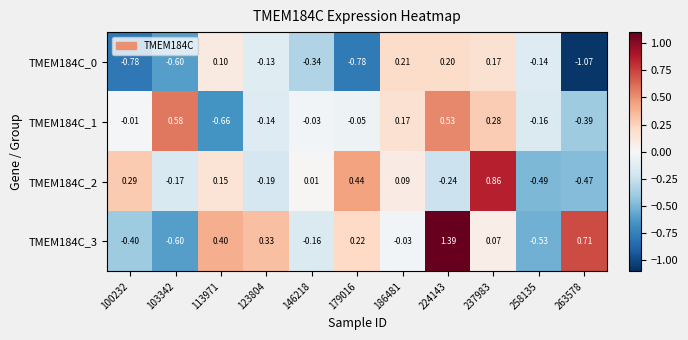

Reading left to right, list all the values displayed in this chart.

TMEM184C_0: 100232=-0.8	103342=-0.6	113971=0.1	123804=-0.1	146218=-0.3	179016=-0.8	186481=0.2	224143=0.2	237983=0.2	258135=-0.1	263578=-1.1
TMEM184C_1: 100232=-0.0	103342=0.6	113971=-0.7	123804=-0.1	146218=-0.0	179016=-0.1	186481=0.2	224143=0.5	237983=0.3	258135=-0.2	263578=-0.4
TMEM184C_2: 100232=0.3	103342=-0.2	113971=0.1	123804=-0.2	146218=0.0	179016=0.4	186481=0.1	224143=-0.2	237983=0.9	258135=-0.5	263578=-0.5
TMEM184C_3: 100232=-0.4	103342=-0.6	113971=0.4	123804=0.3	146218=-0.2	179016=0.2	186481=-0.0	224143=1.4	237983=0.1	258135=-0.5	263578=0.7